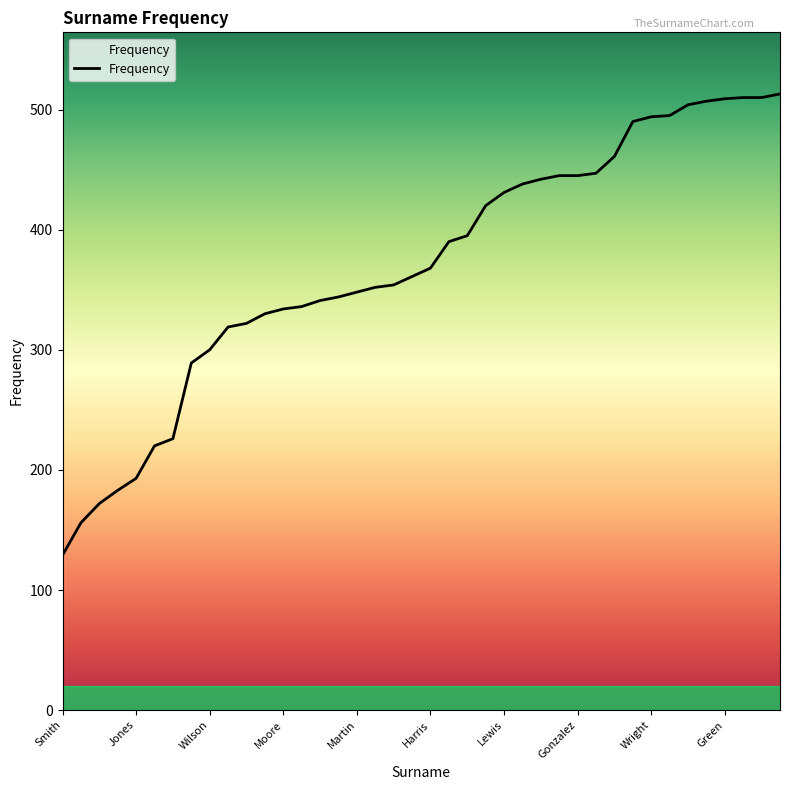

What is the maximum value shown in the chart?

513